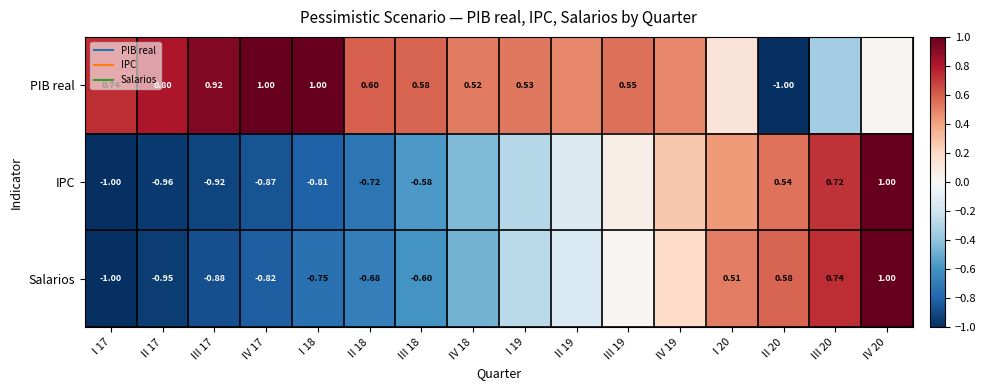

The value of PIB real at II 18 is 0.9. True or false?

False